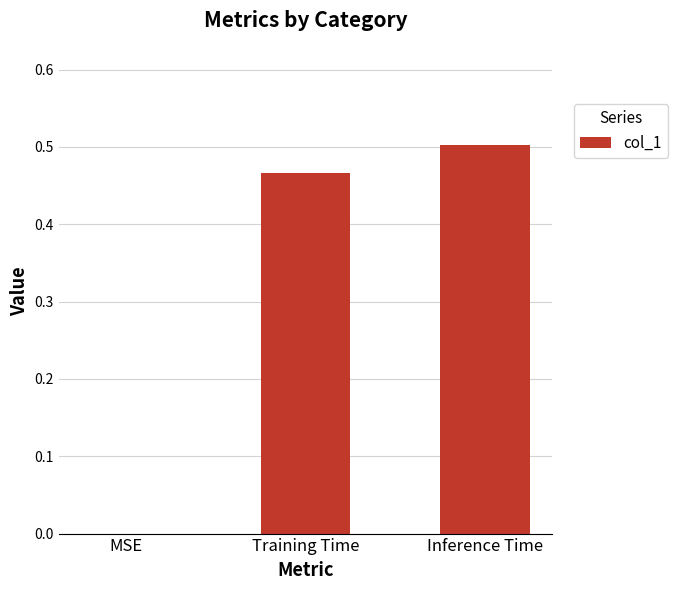

Which label corresponds to the largest value in the chart?

Inference Time